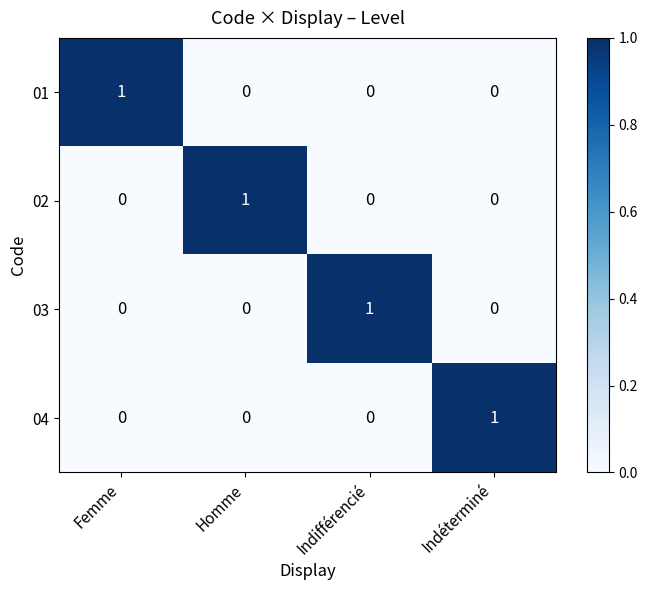

At how many categories does at least one series exceed 0?

4